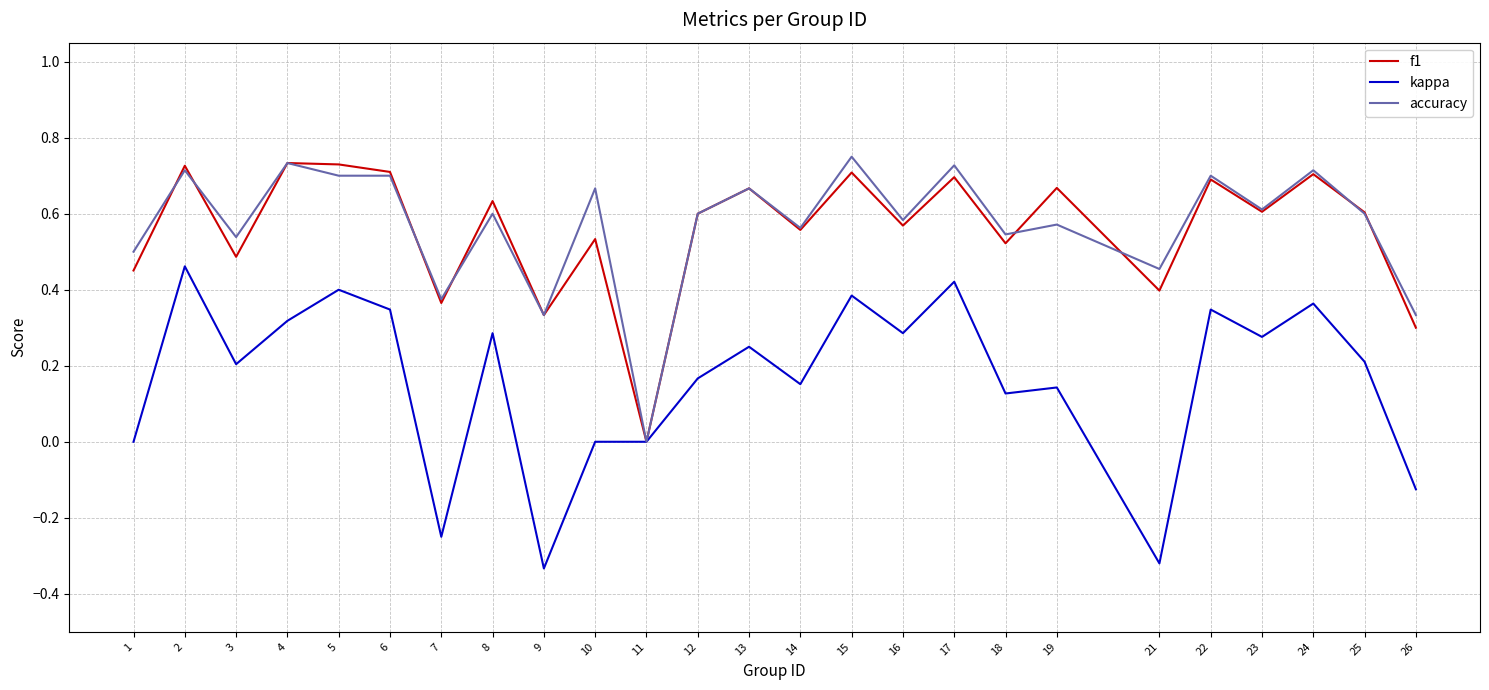

What is the total value across all series at 4?

1.8